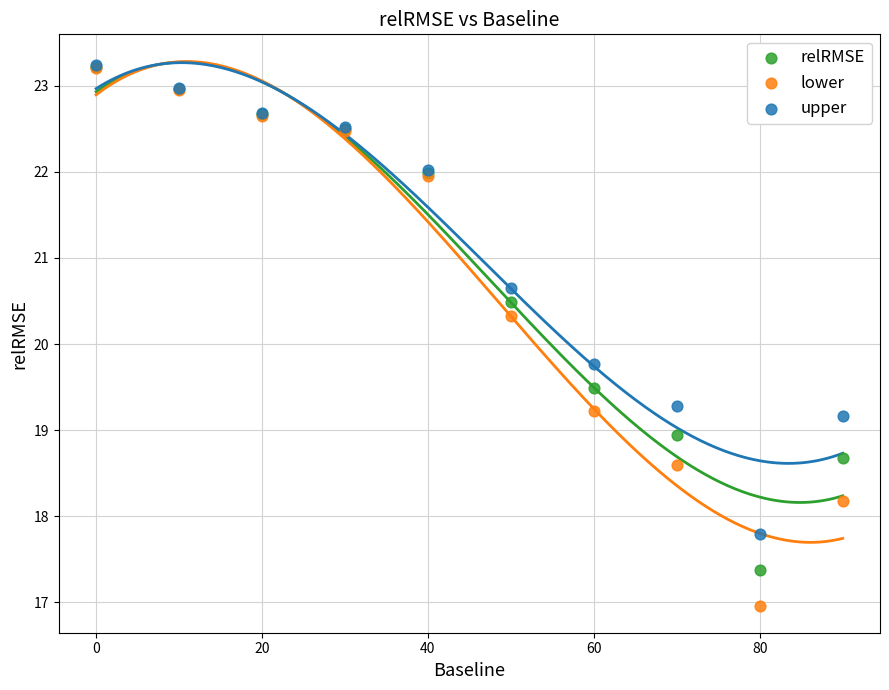

In the upper series, what Y value is closest to 20?

19.8